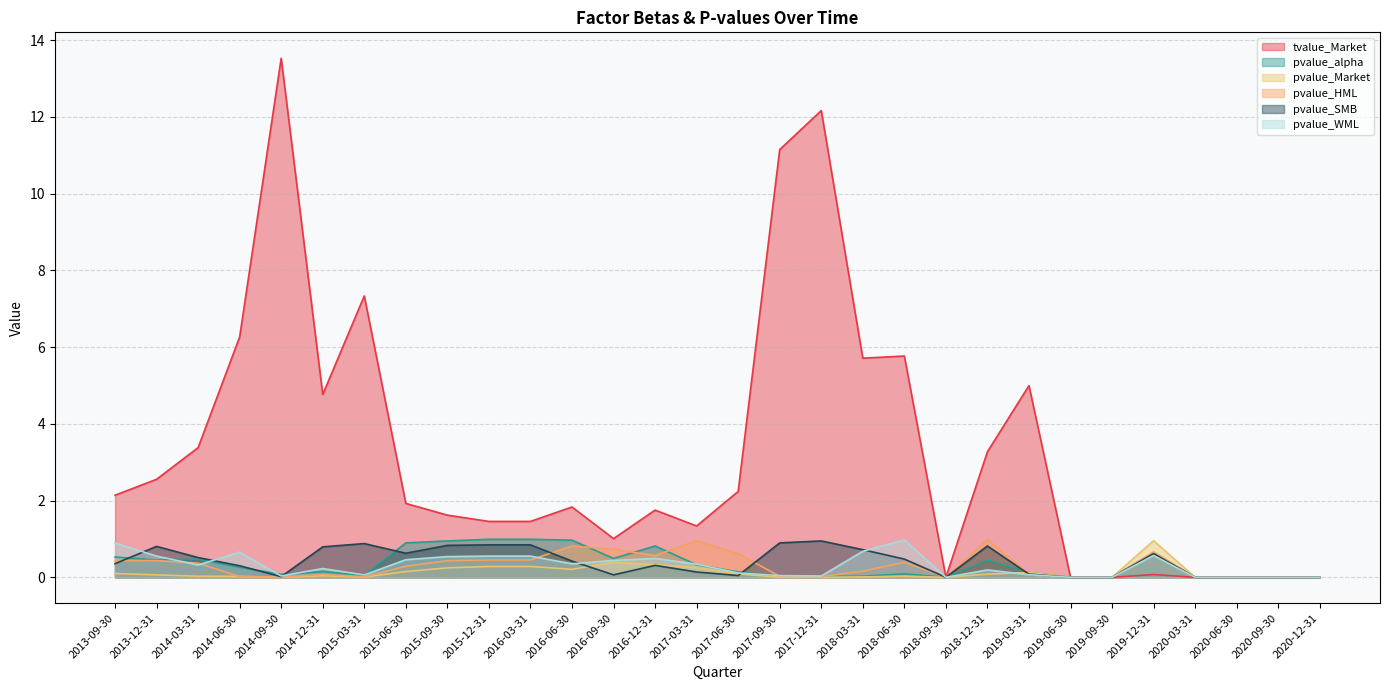

At how many categories does at least one series exceed 9?

3